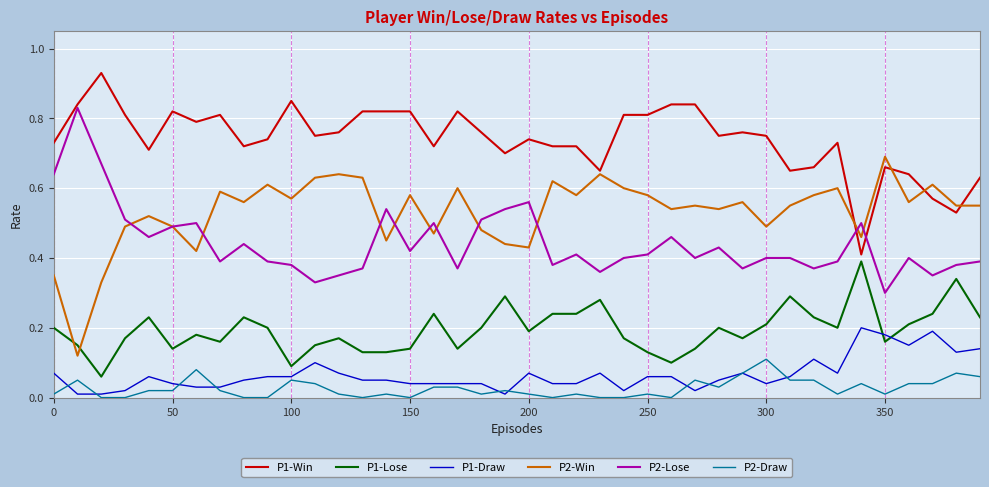

Rank the series by their maximum value, from lowest to highest.

P2-Draw, P1-Draw, P1-Lose, P2-Win, P2-Lose, P1-Win